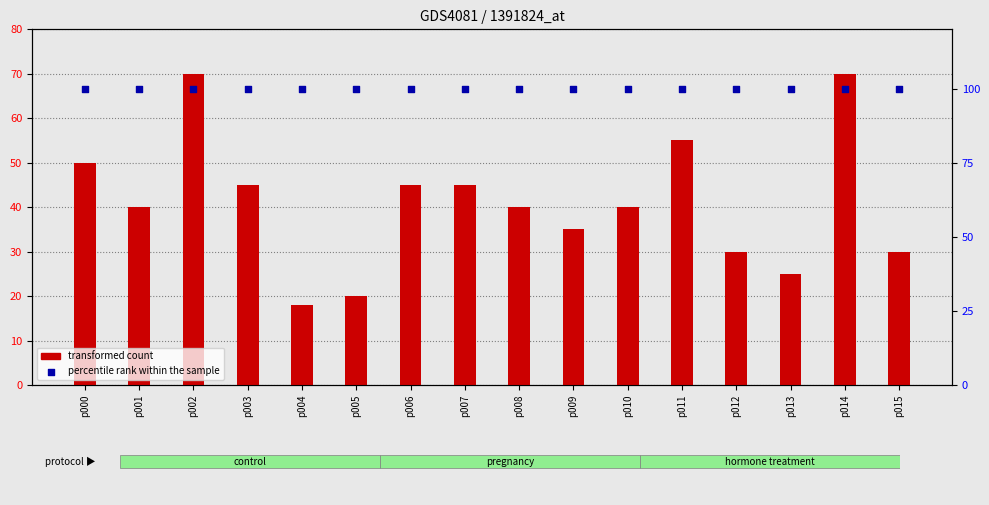

Which series contains the lowest Y value?

transformed count